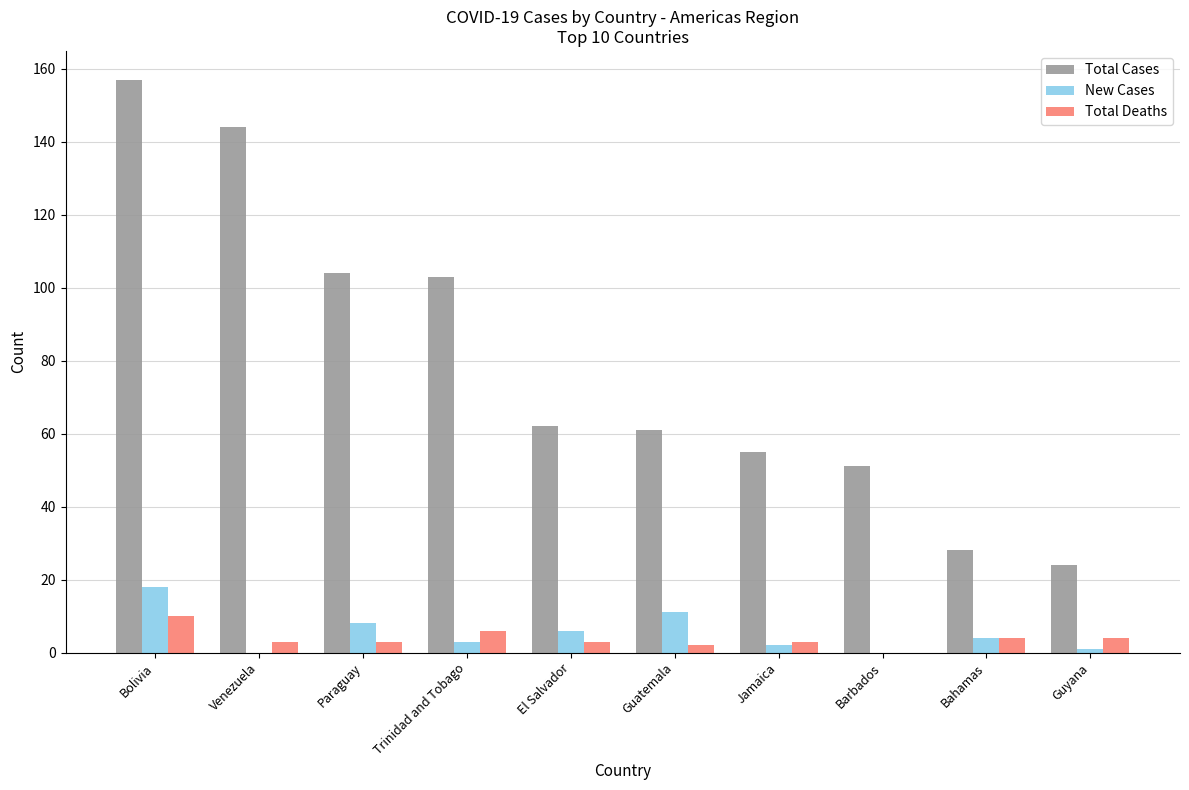

The New Cases series shows 8 at Barbados. True or false?

False